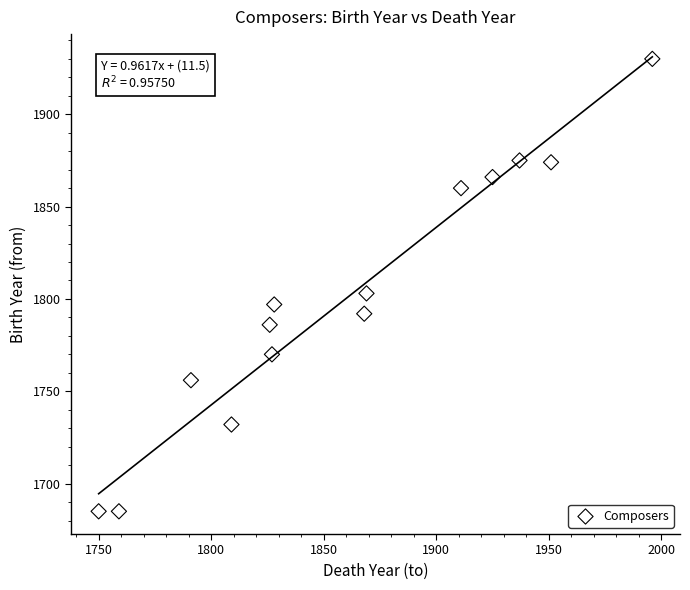

What Y value in the scatter plot is closest to 1807?

1803